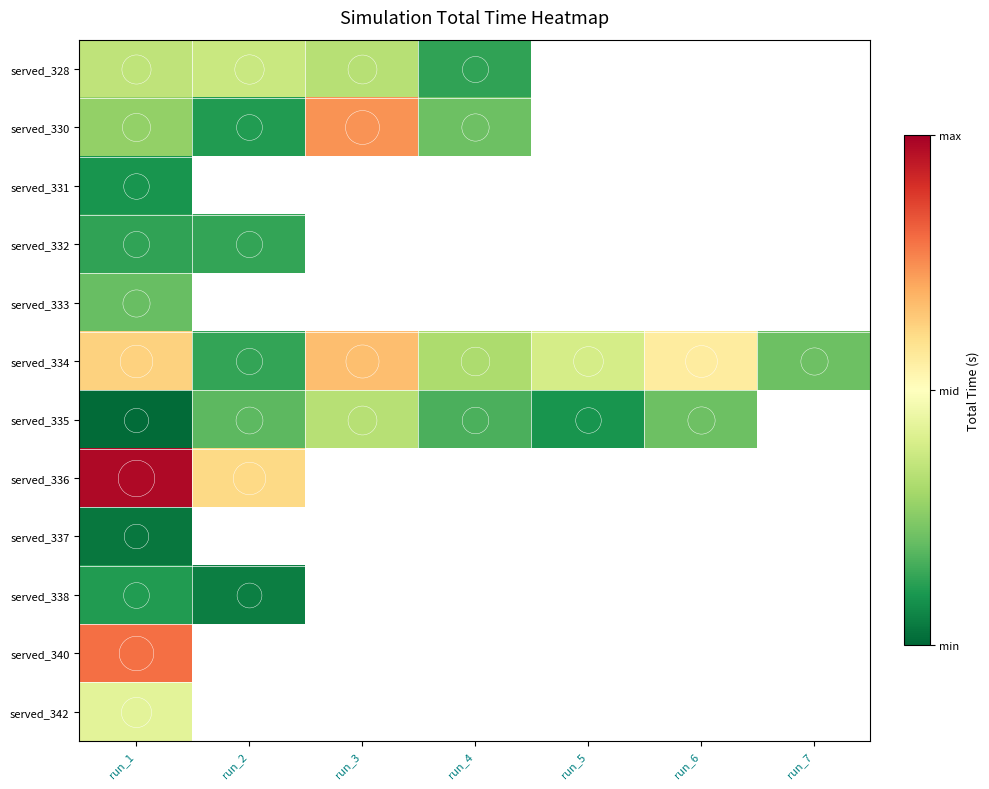

At which category is the sum across all series the highest?

run_1